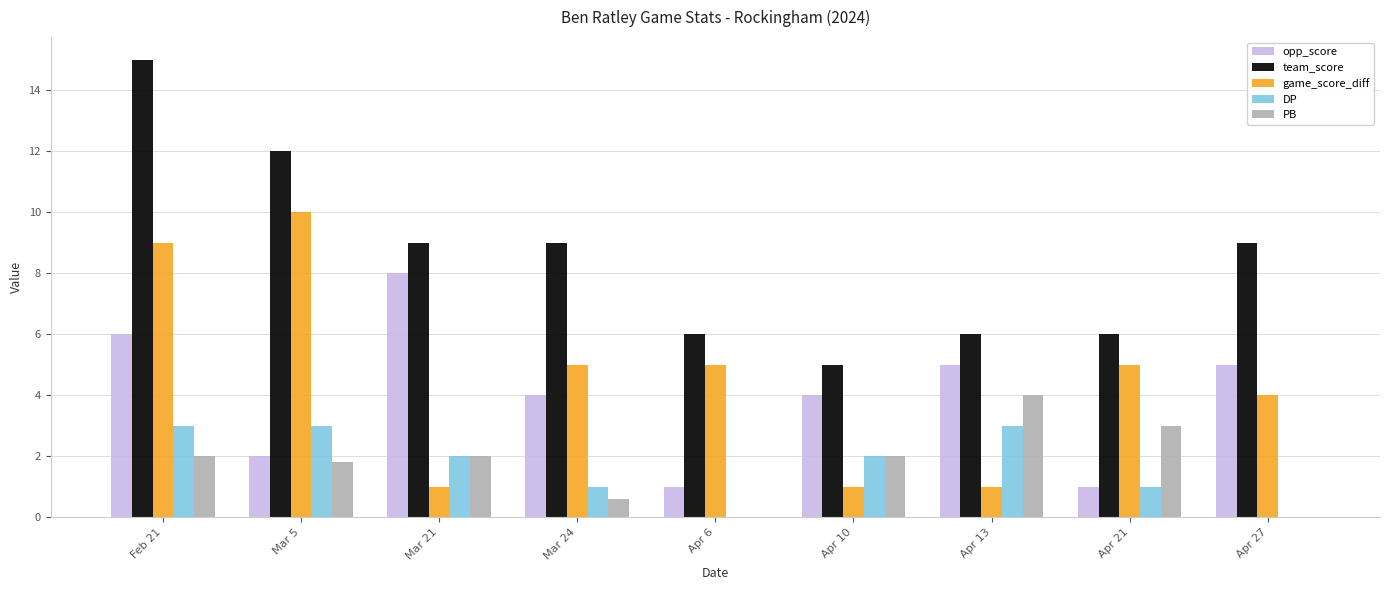

What is the sum of the team_score values at Apr 21 and Feb 21?

21.0